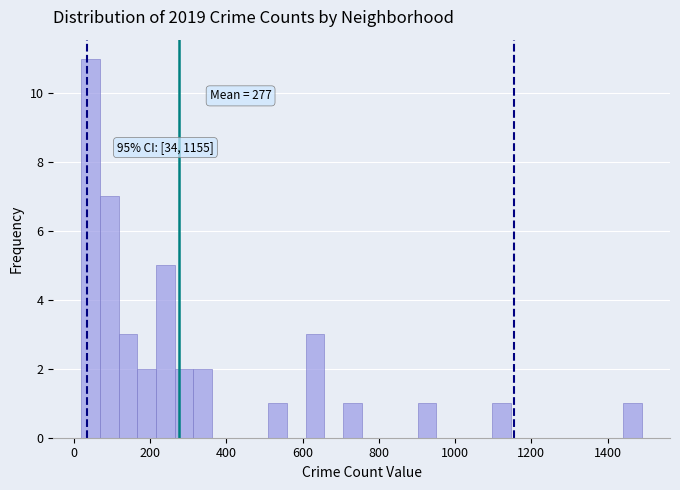

Around what value on the x-axis is the tallest bar? Give the approximate position of its centre, as read against the axis.

40